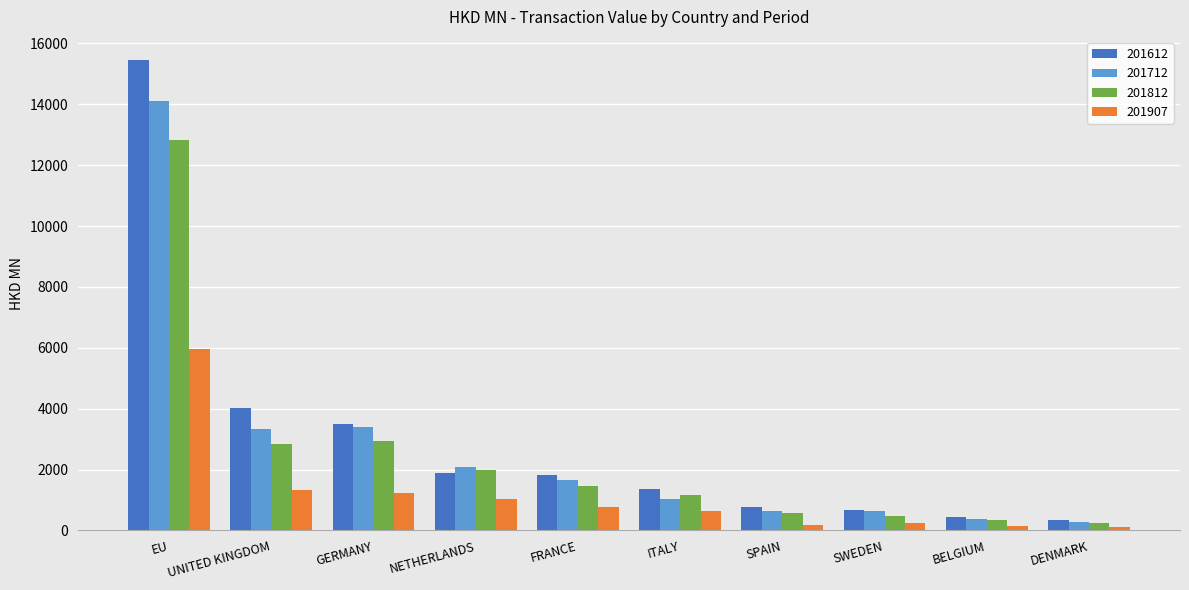

How many data points in 201612 are above 1805?

5